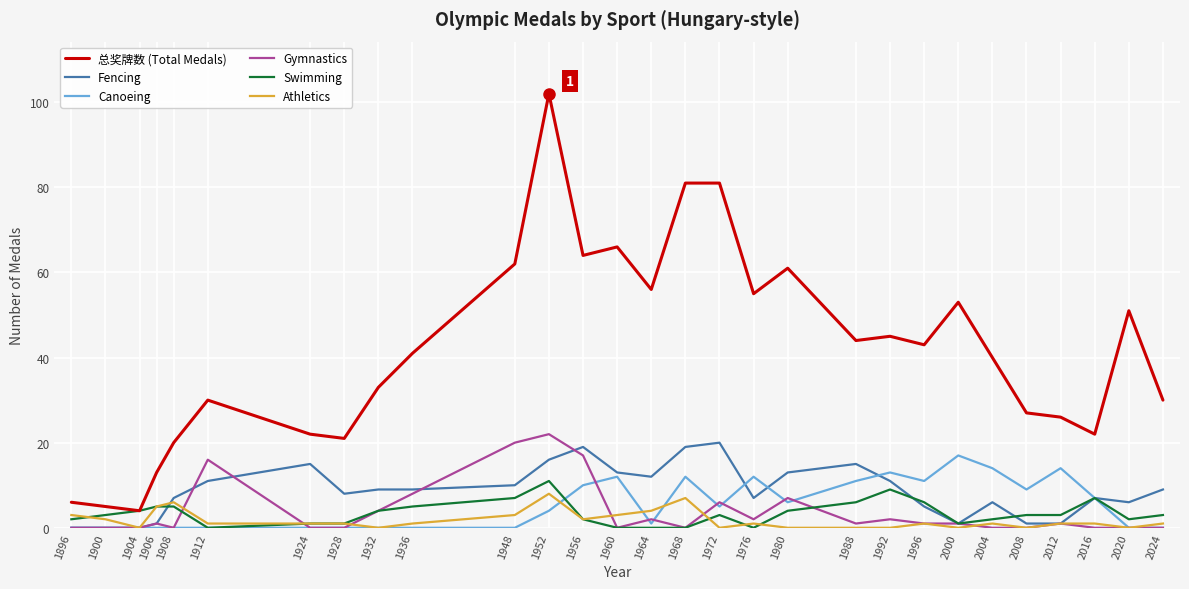

True or false: Gymnastics and 总奖牌数 (Total Medals) cross at least once.

False